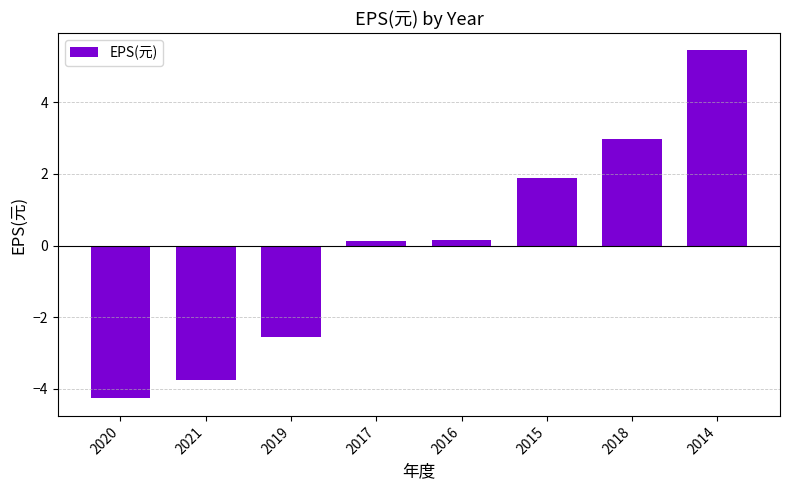

What is the difference between the values at 2019 and 2020?

1.7